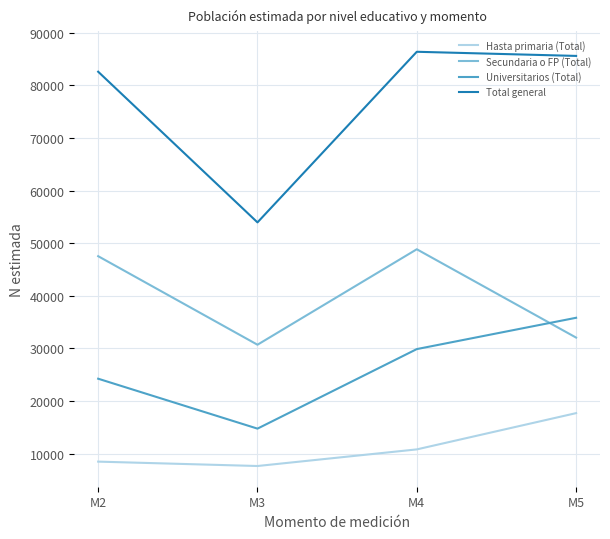

What is the average value of the Universitarios (Total) series?

26179